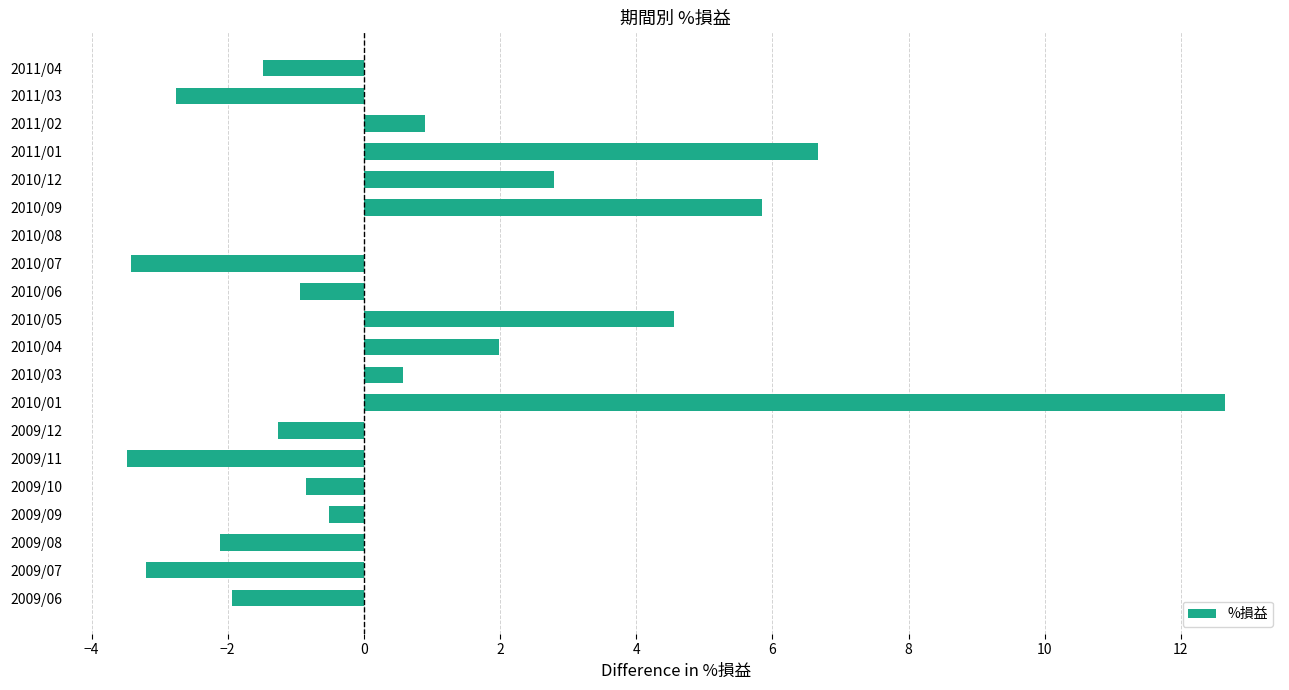

What is the maximum value shown in the chart?

12.6